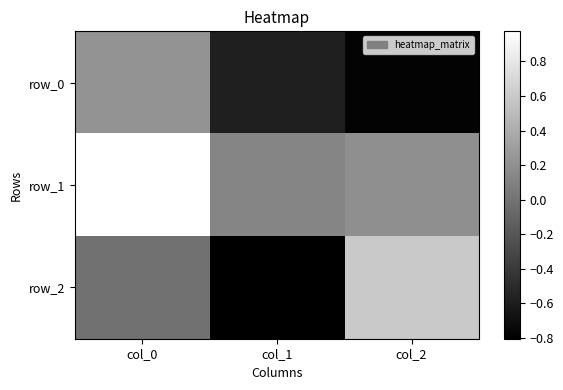

What is the difference between the maximum and minimum values in the row_1 series?

0.8